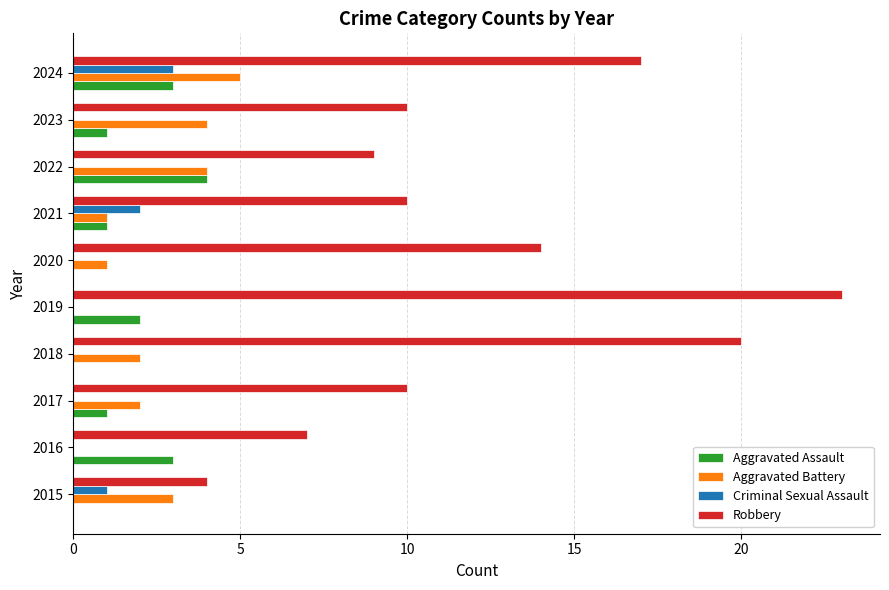

Read the Aggravated Battery value at 2023.

4